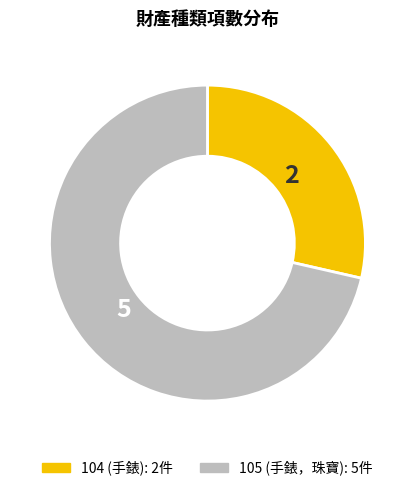

Combined, do 104 and 105 account for over 50%?

Yes